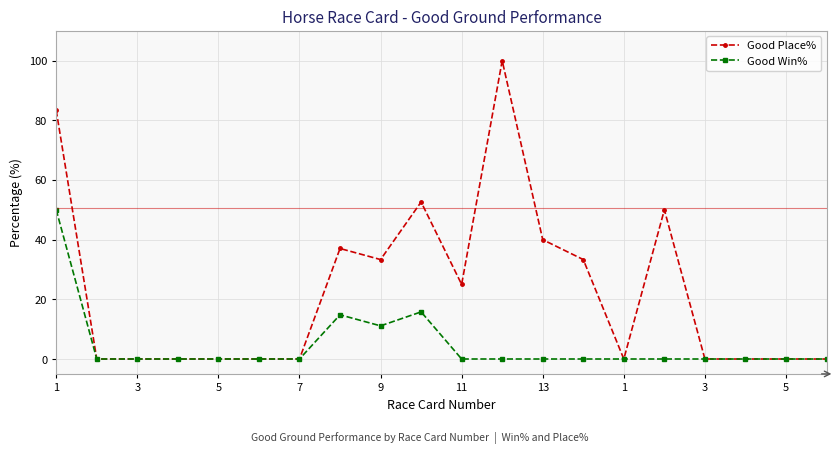

List the series in order of their peak value, highest first.

Good Place%, Good Win%